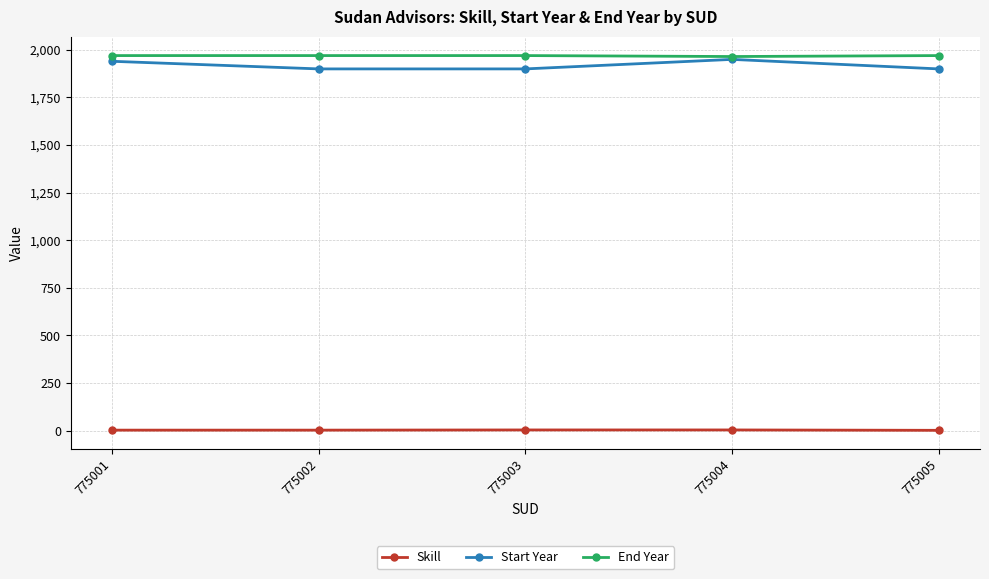

What value does the Skill series have at 775005?

2